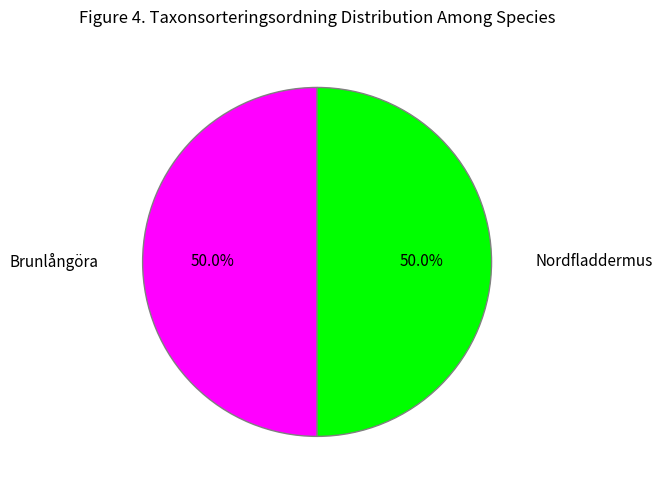

How much of the chart is everything except Brunlångöra?

50.0%